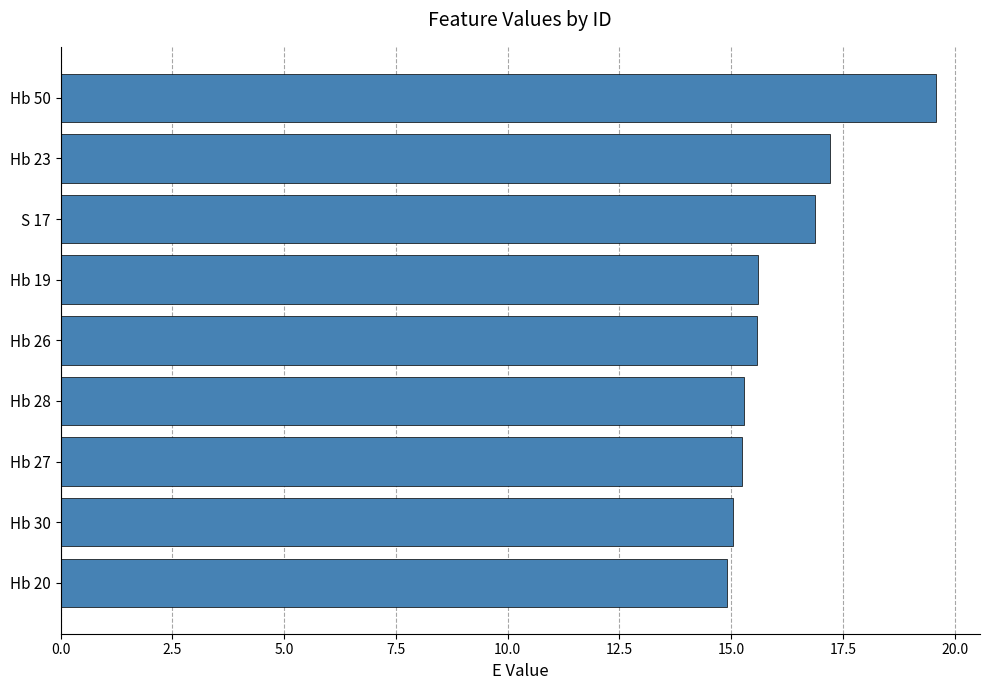

What is the difference between the maximum and minimum values?

4.7